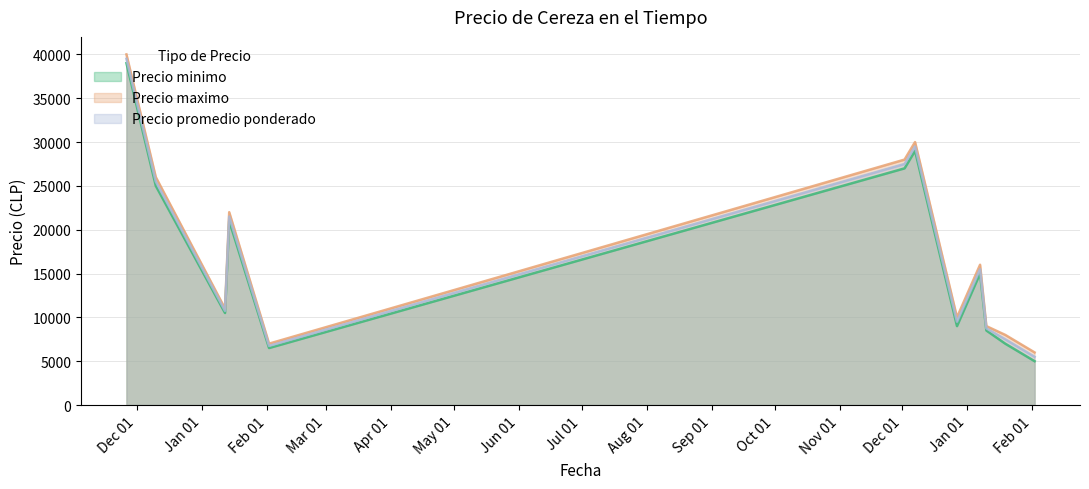

The value of Precio maximo at 2021-12-07 is 30000. True or false?

True